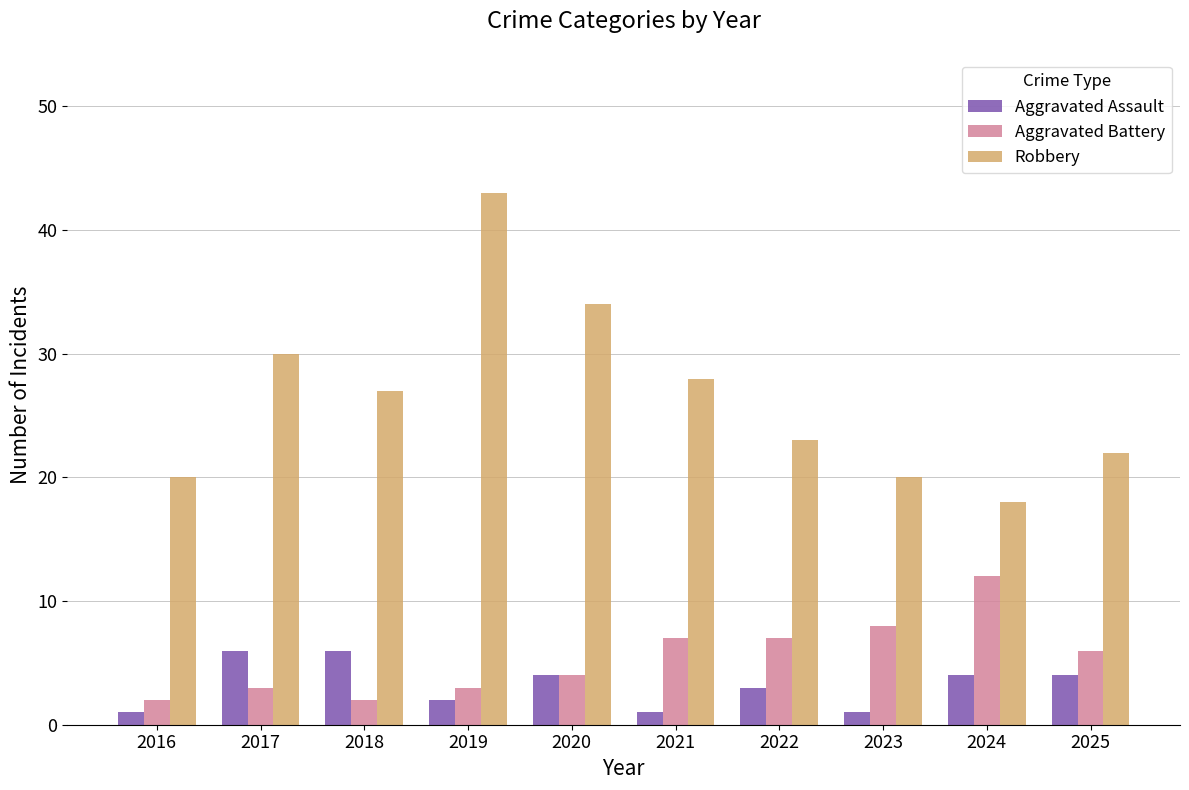

Reading left to right, list all the values displayed in this chart.

Aggravated Assault: 1	6	6	2	4	1	3	1	4	4
Aggravated Battery: 2	3	2	3	4	7	7	8	12	6
Robbery: 20	30	27	43	34	28	23	20	18	22